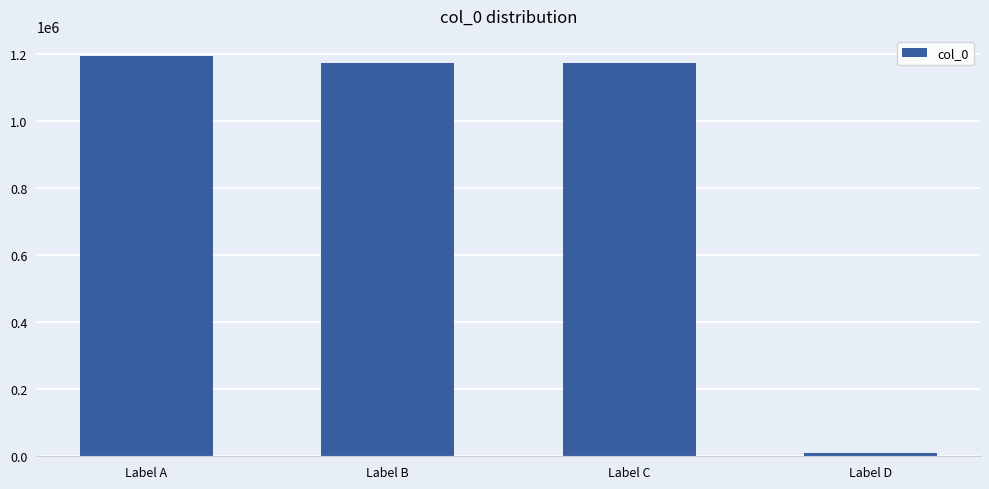

What is the difference between the second highest and second lowest values?

1